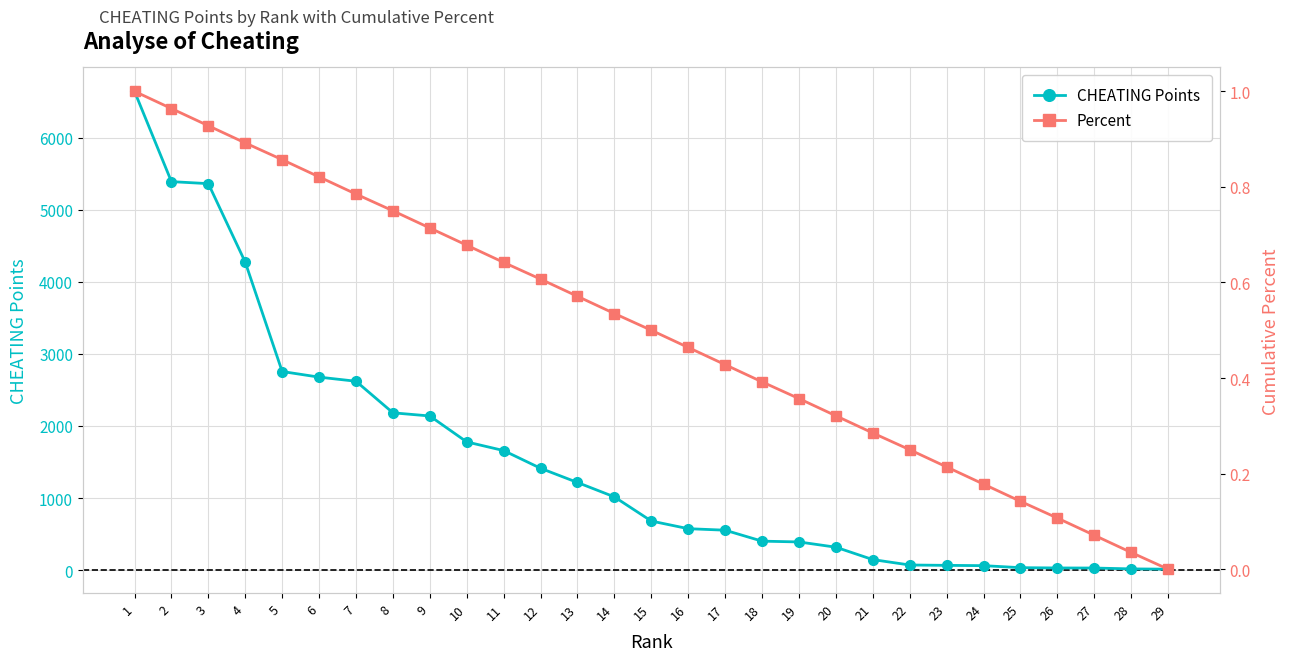

Reading left to right, extract all data points from this chart.

CHEATING Points: 6644.0	5391.0	5363.0	4273.0	2756.0	2678.0	2621.0	2183.0	2139.0	1779.0	1659.0	1413.0	1216.0	1016.0	681.0	575.0	554.0	402.0	391.0	318.0	146.0	71.0	66.0	62.0	34.0	30.0	29.0	17.0	13.0
Percent: 1.0	1.0	0.9	0.9	0.9	0.8	0.8	0.8	0.7	0.7	0.6	0.6	0.6	0.5	0.5	0.5	0.4	0.4	0.4	0.3	0.3	0.2	0.2	0.2	0.1	0.1	0.1	0.0	0.0